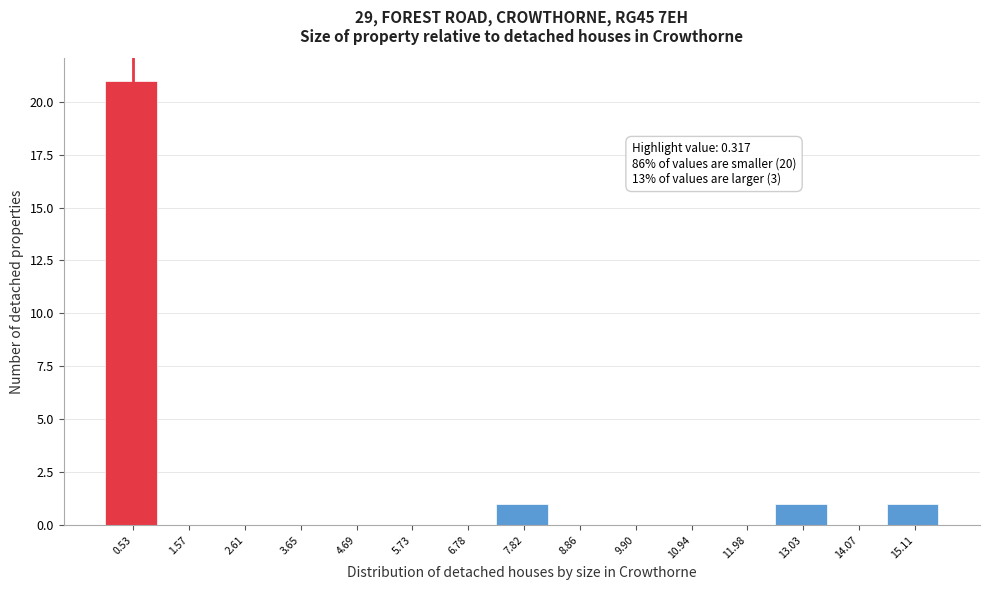

Which range on the x-axis has the tallest bar?

0.0 to 1.0